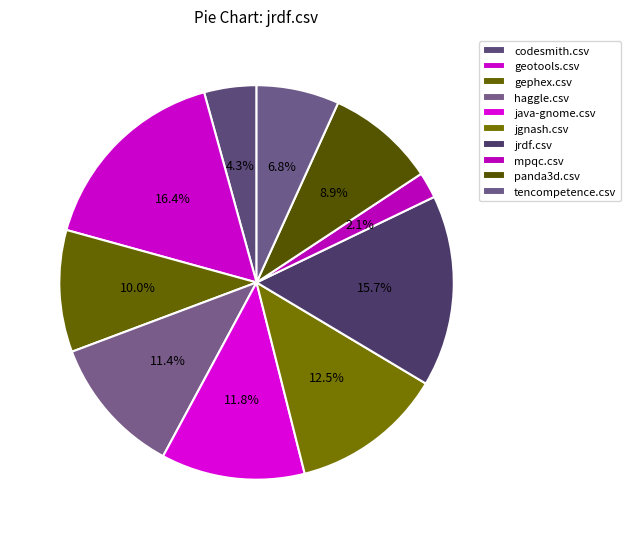

How many segments does this pie chart have?

10